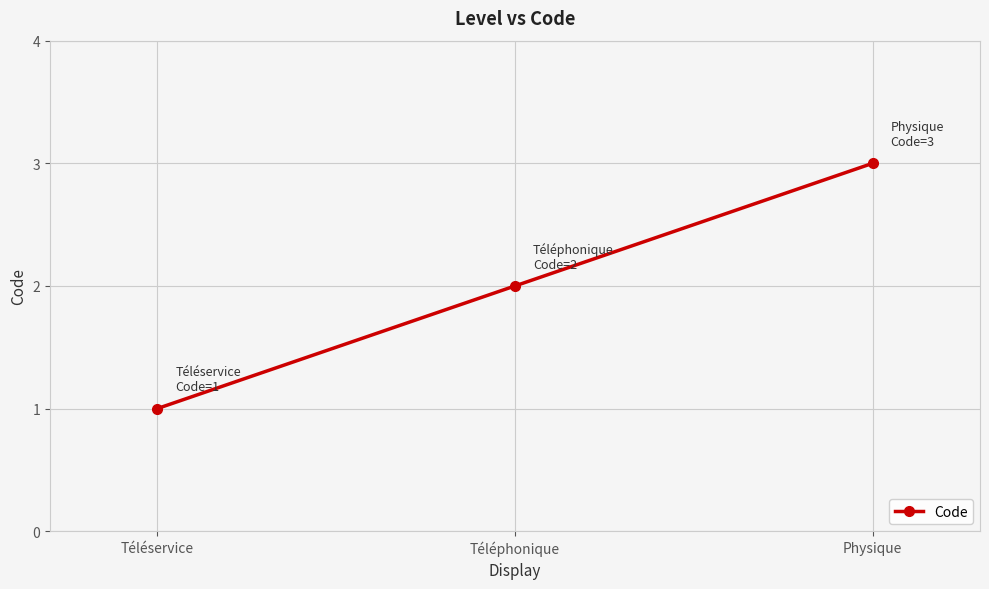

Approximately how many times larger is the value at Téléservice compared to Téléphonique?

0.5